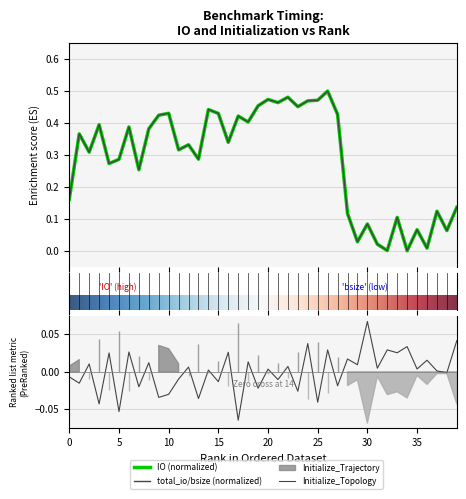

In total_io/bsize, how many points are higher than both neighbors (excluding endpoints)?

14